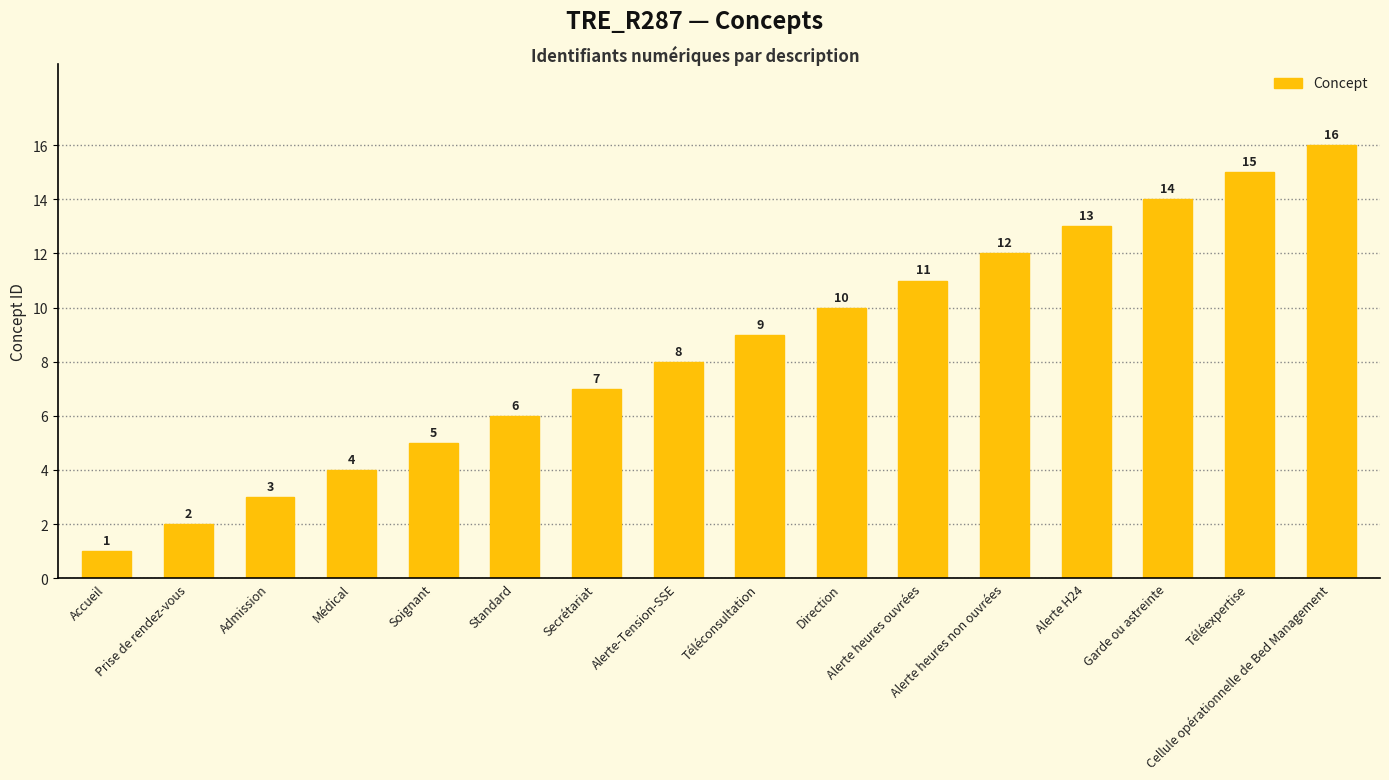

Reading left to right, list all the values displayed in this chart.

1	2	3	4	5	6	7	8	9	10	11	12	13	14	15	16